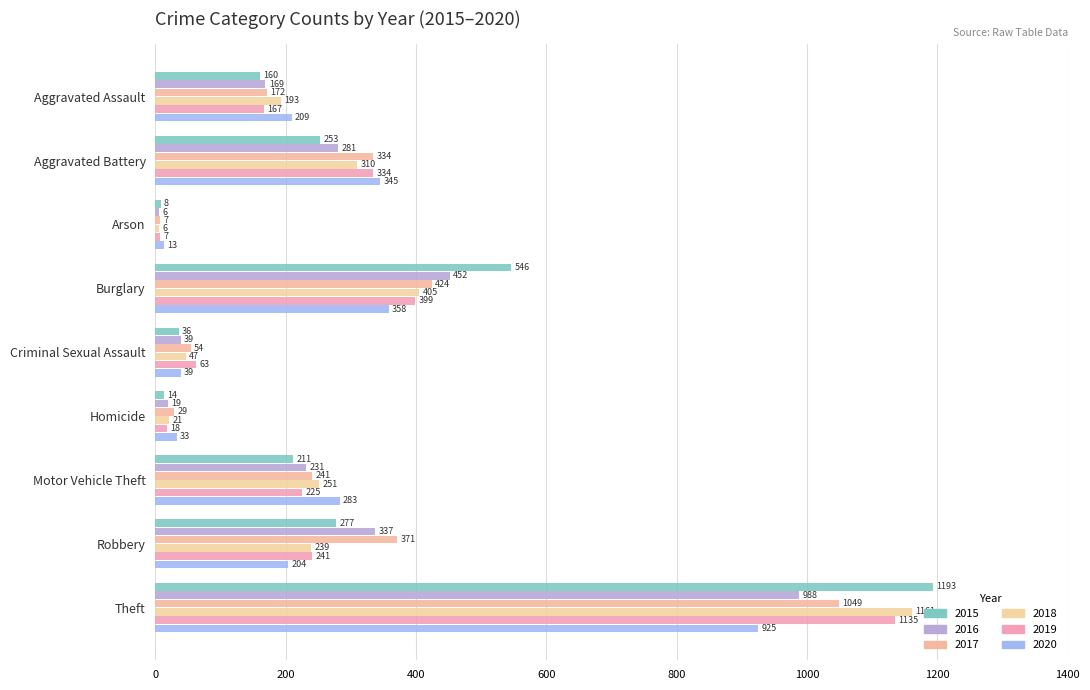

Is the value of 2015 at Theft greater than the value of 2020 at Aggravated Battery?

Yes